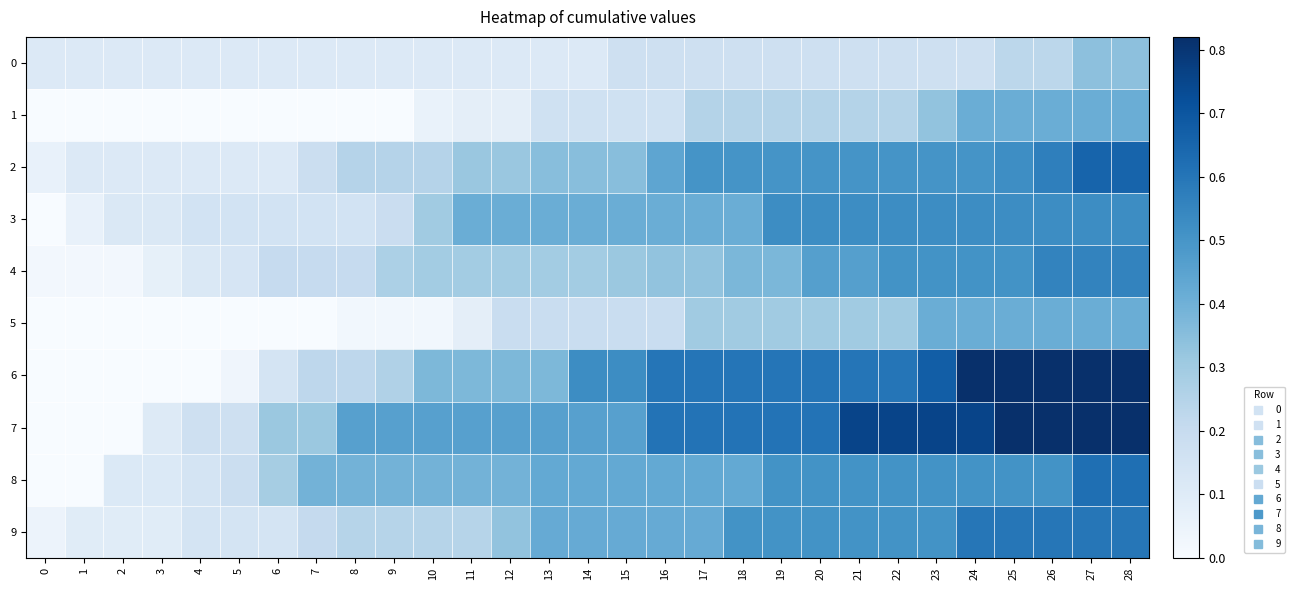

Count the number of data series in this chart.

10